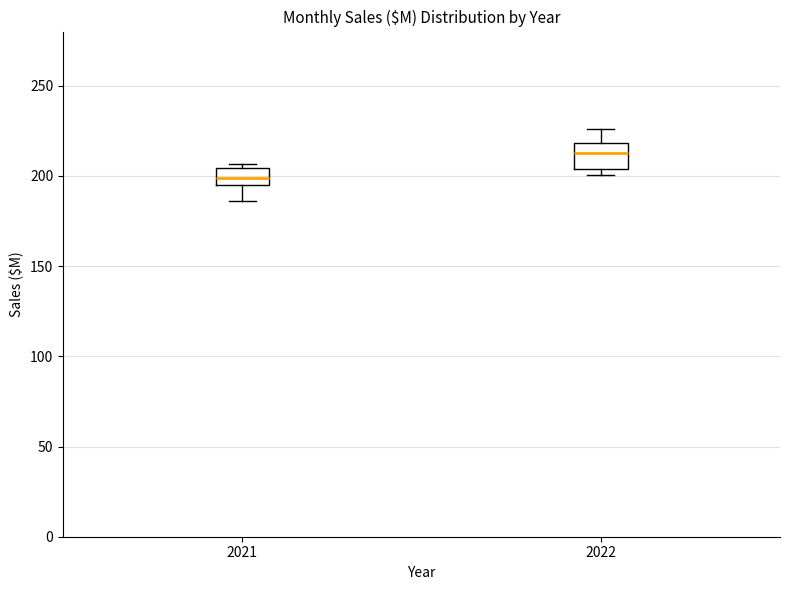

Reading left to right, transcribe this box plot: for each box, give where its median line is, the range the box spans, and where its two whiskers end, as read against the y-axis. The values are not printed on the chart, so give them approximately, as read against the axis.

2021: median 200, box 195 to 205, whiskers 185 to 205 (just above the box's upper edge)
2022: median 215, box 205 to 220, whiskers 200 to 225